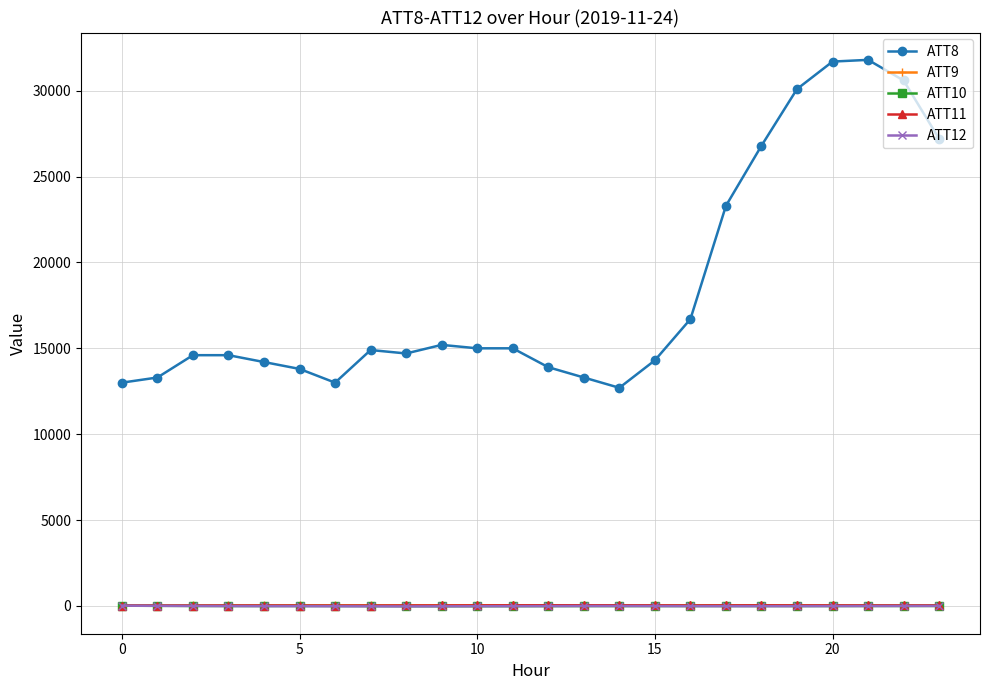

What is the lowest value of the ATT8 series?

12700.0